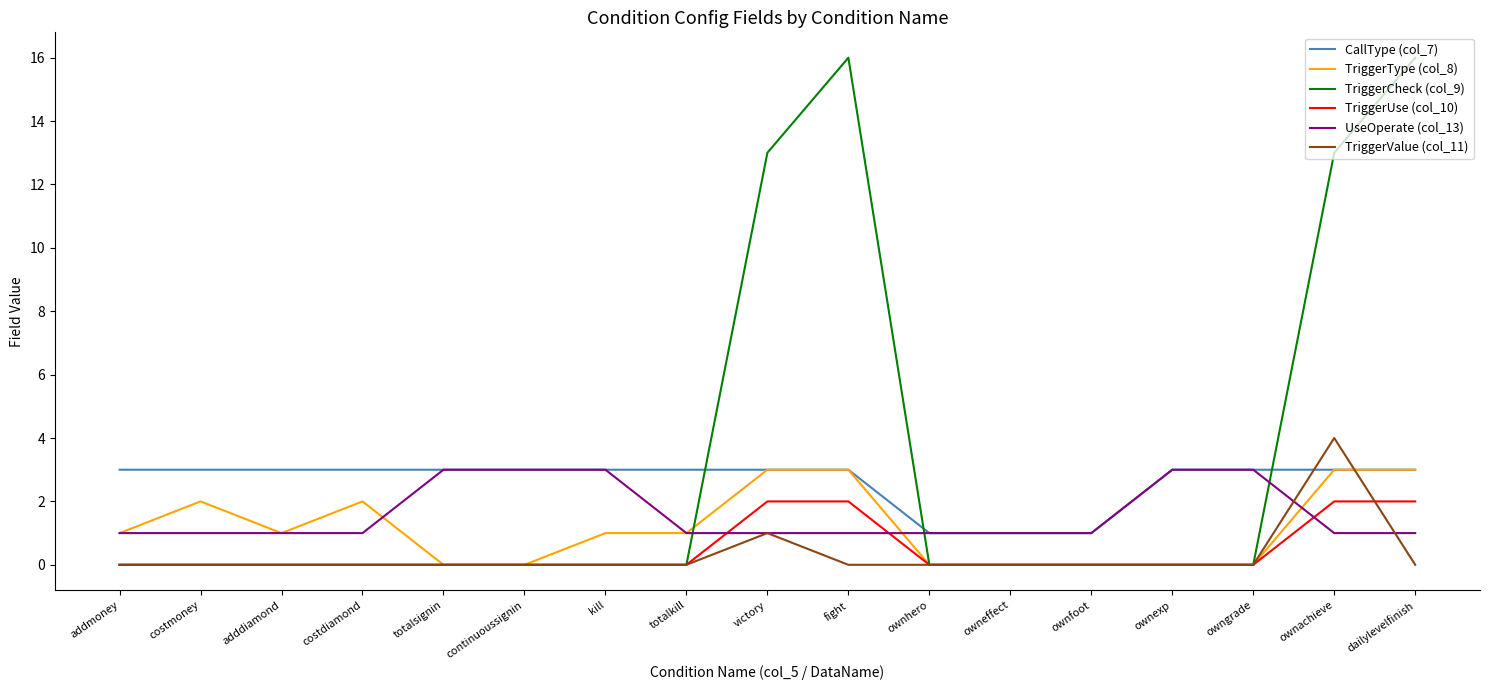

What is the difference between the highest and lowest values at continuoussignin?

3